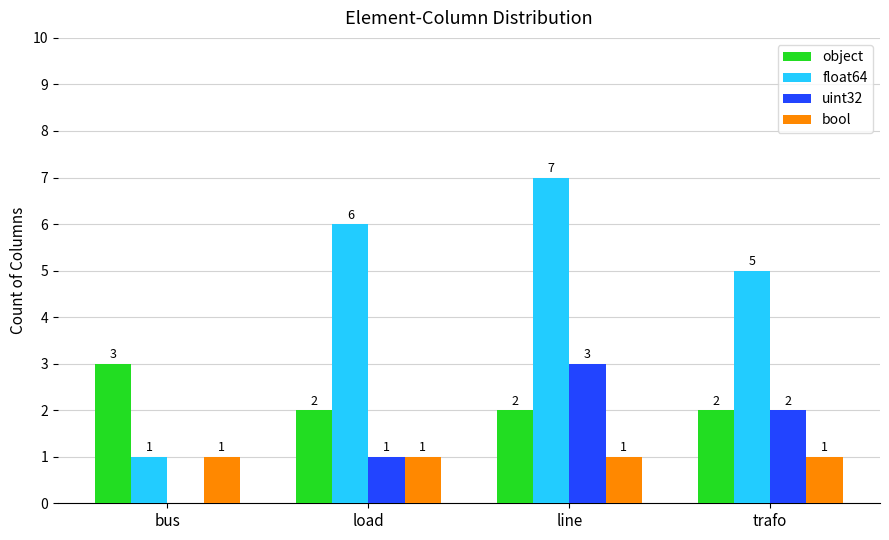

Which label corresponds to the largest value in the chart?

line